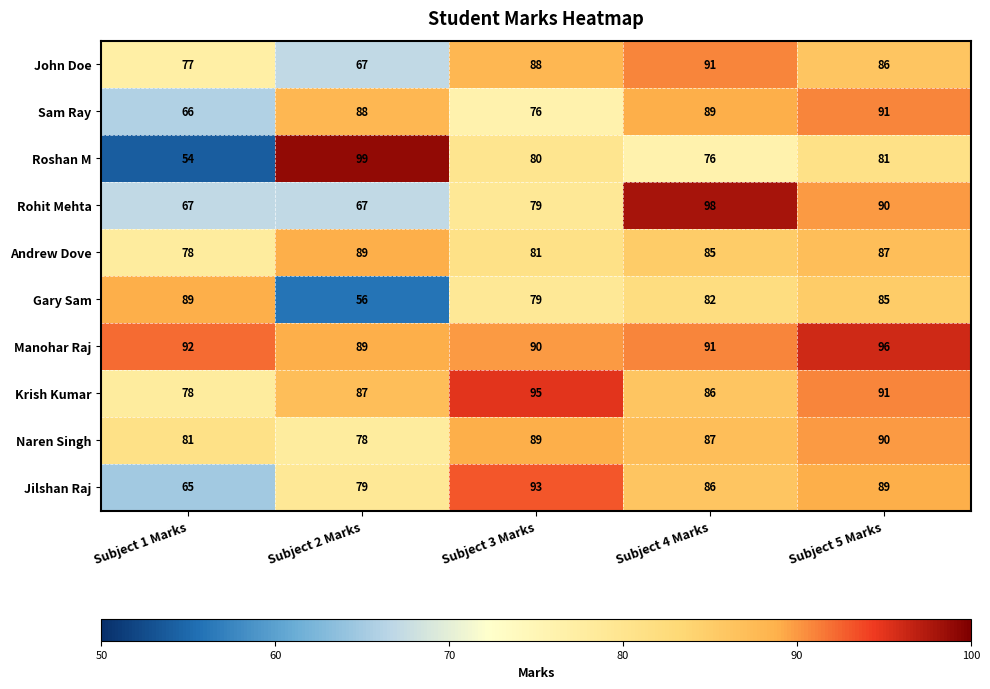

What value does the Sam Ray series have at Subject 1 Marks, to the nearest 10?

70